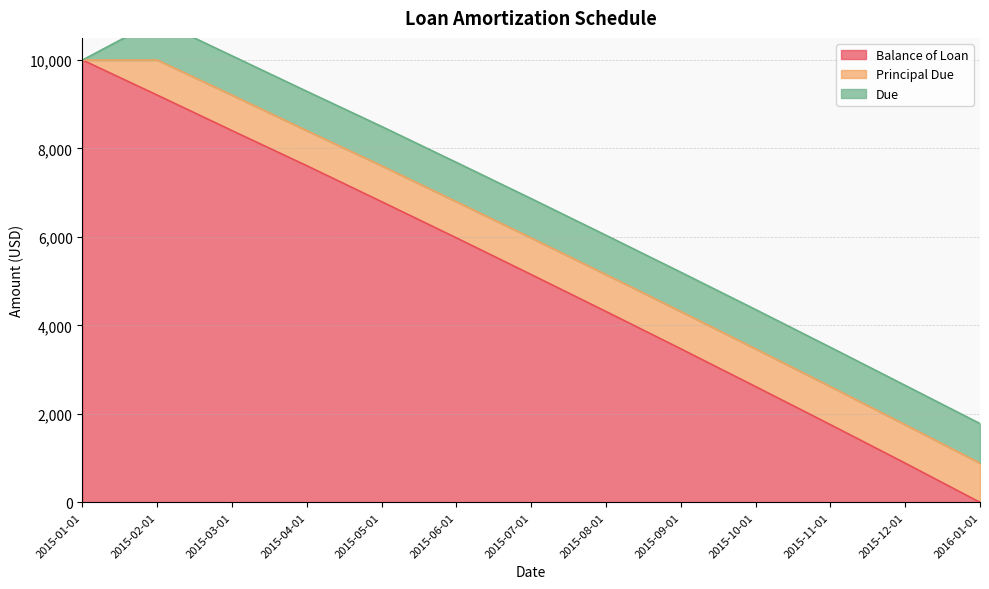

What is the sum of the Due values at 2015-01-01 and 2015-02-01?

895.6